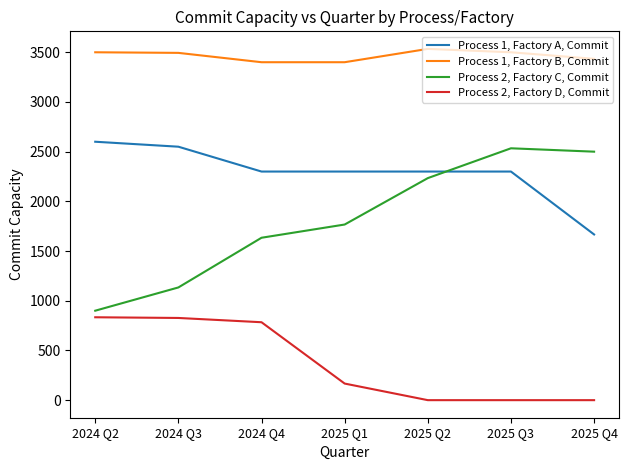

True or false: Process 1, Factory B, Commit and Process 1, Factory A, Commit cross at least once.

False